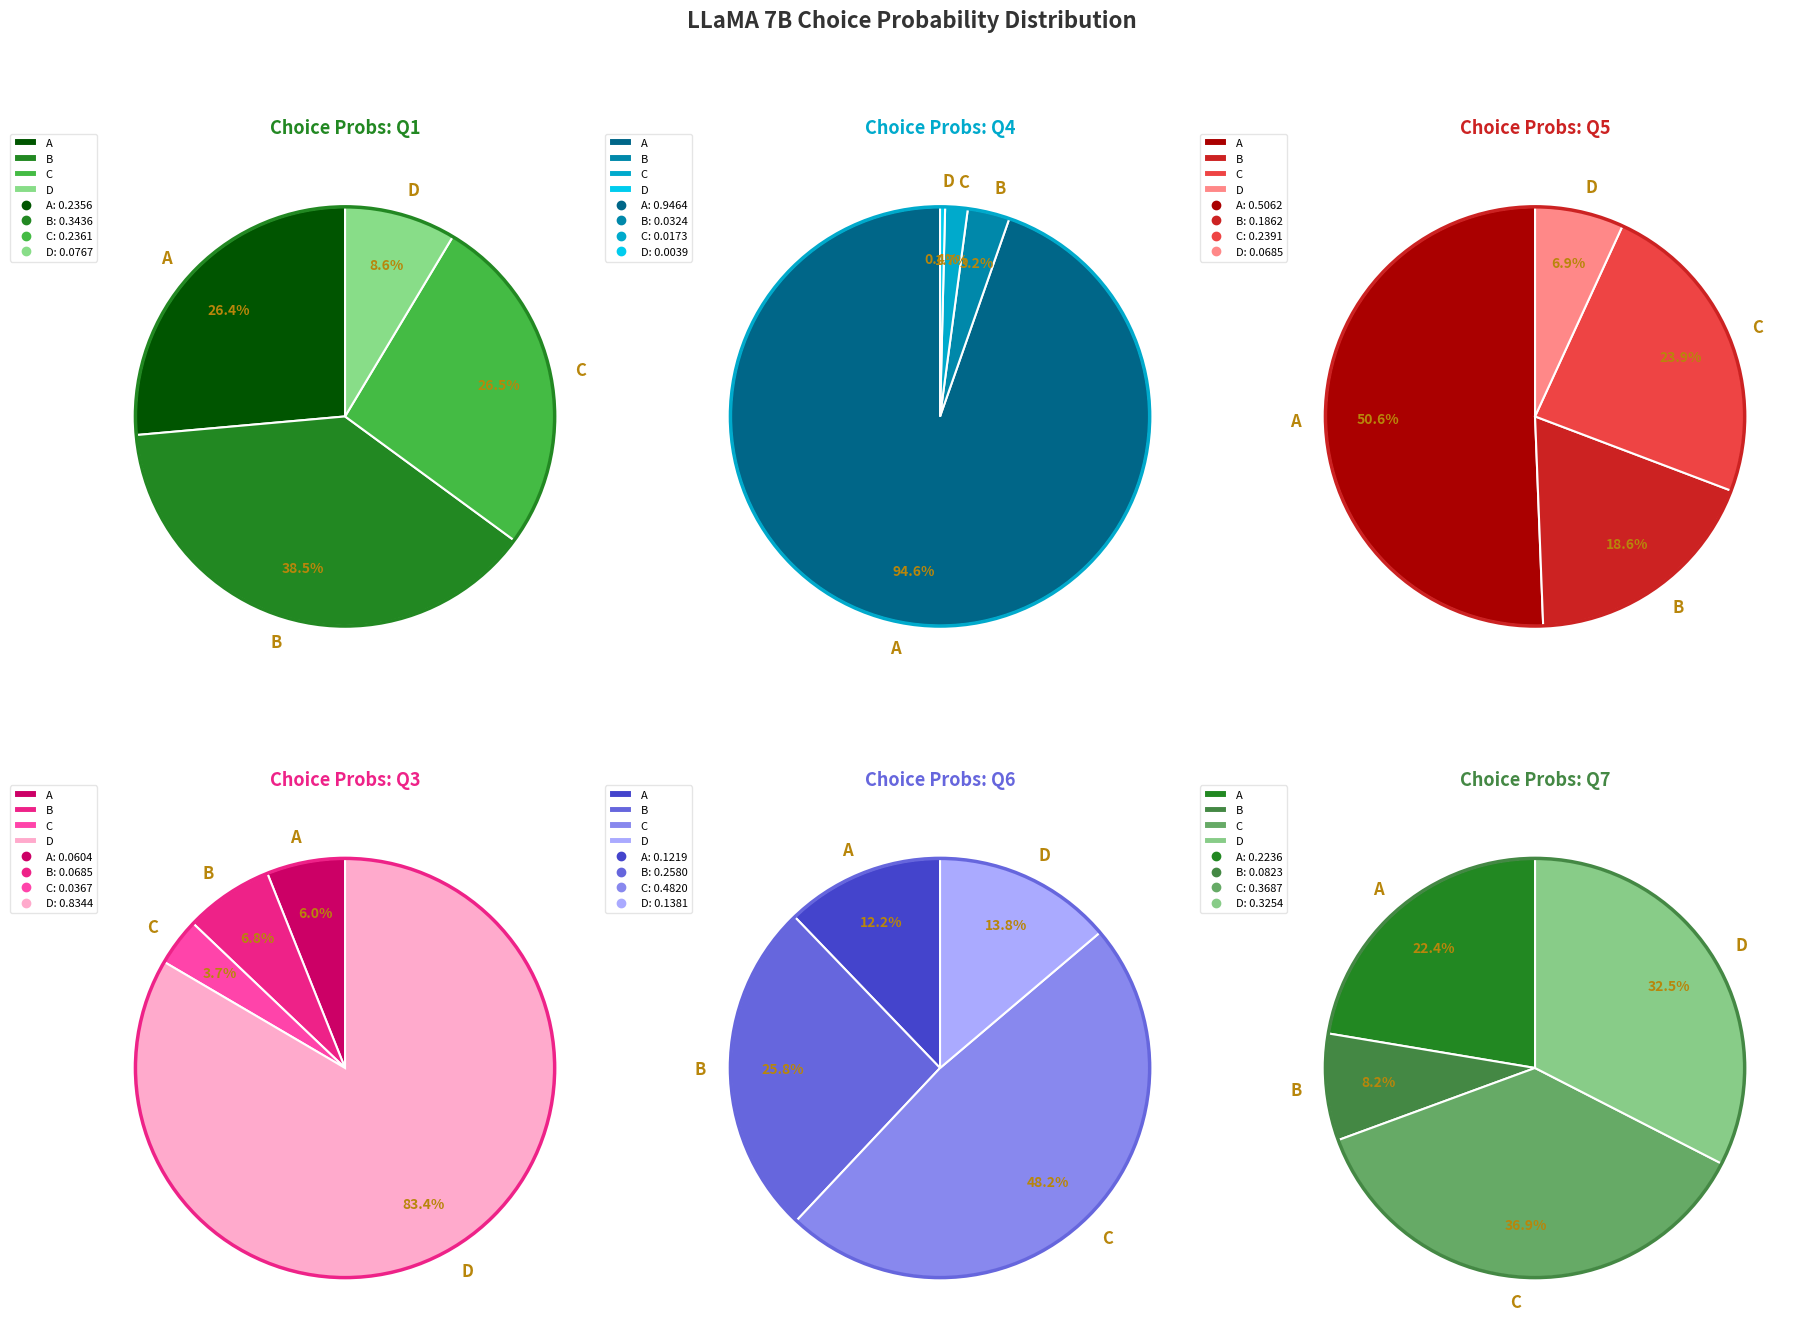

Is it true that A is 36% of the pie?

False